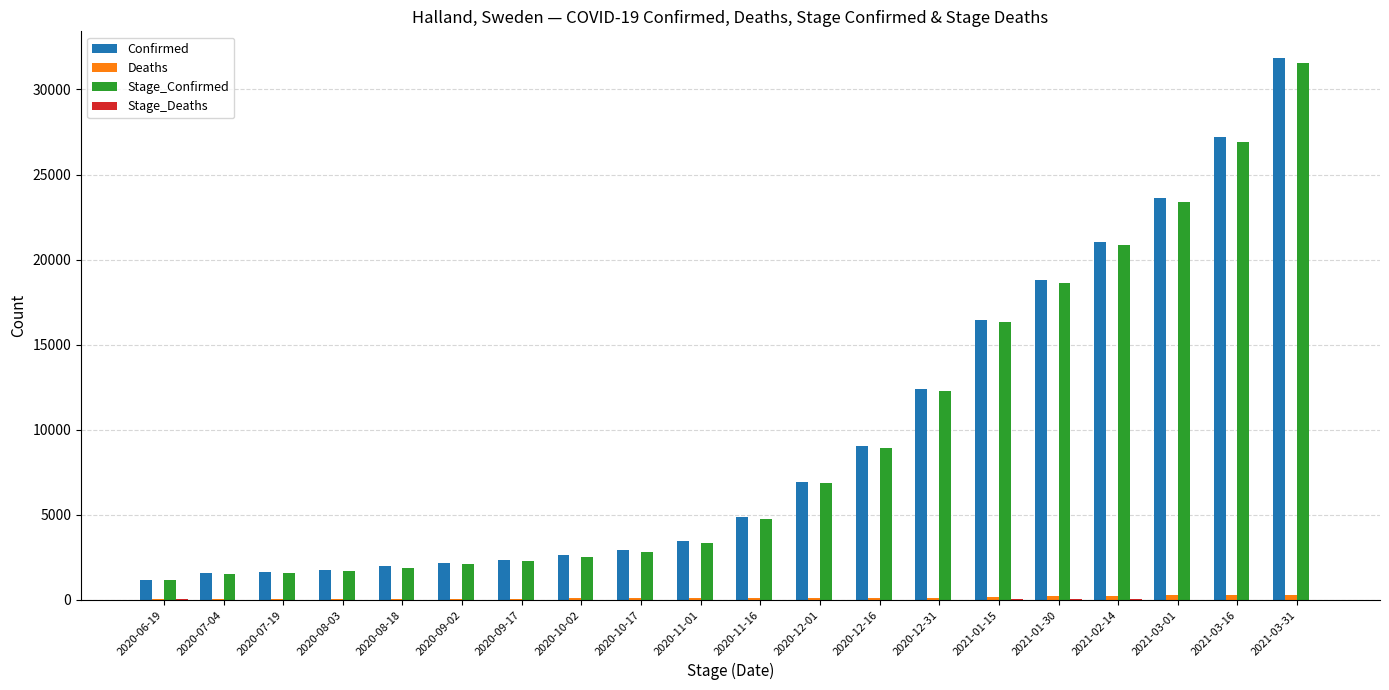

Count the number of categories in the chart.

20